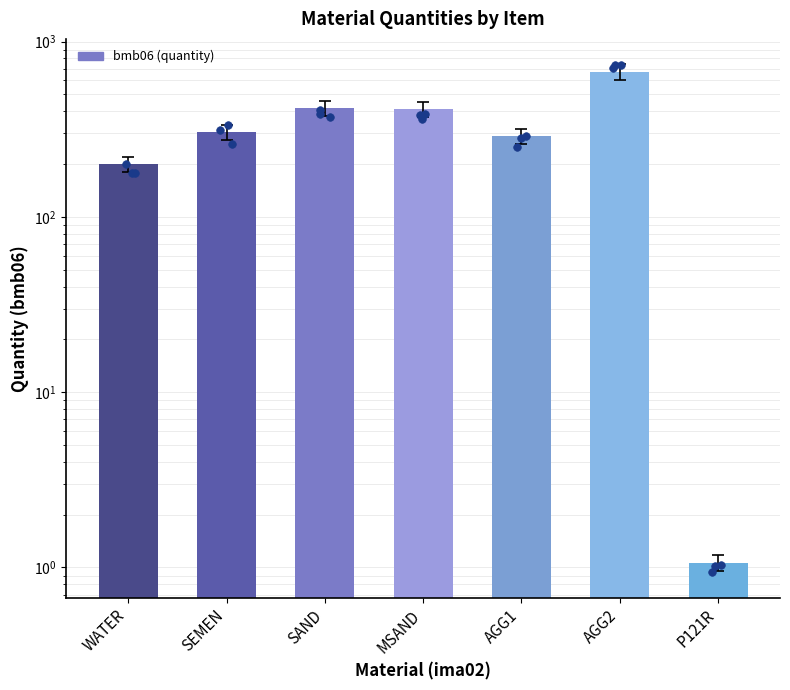

What is the change in value from WATER to AGG1?

+89.0